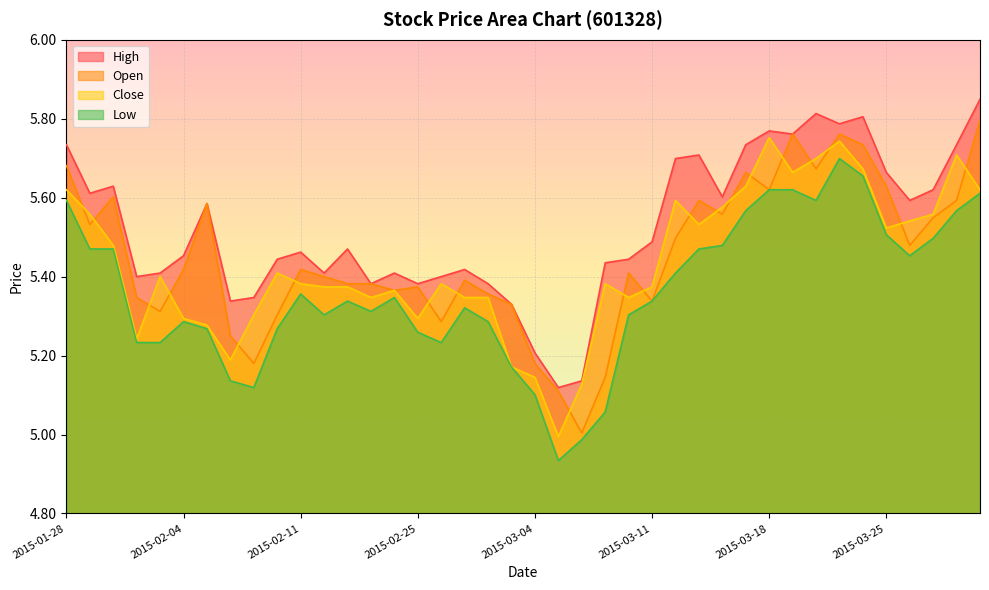

What is the sum of all high values?

221.0